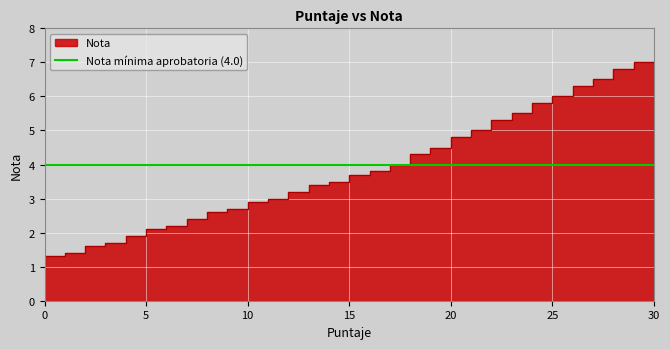

Is it true that the value at 18 is 1.6?

False